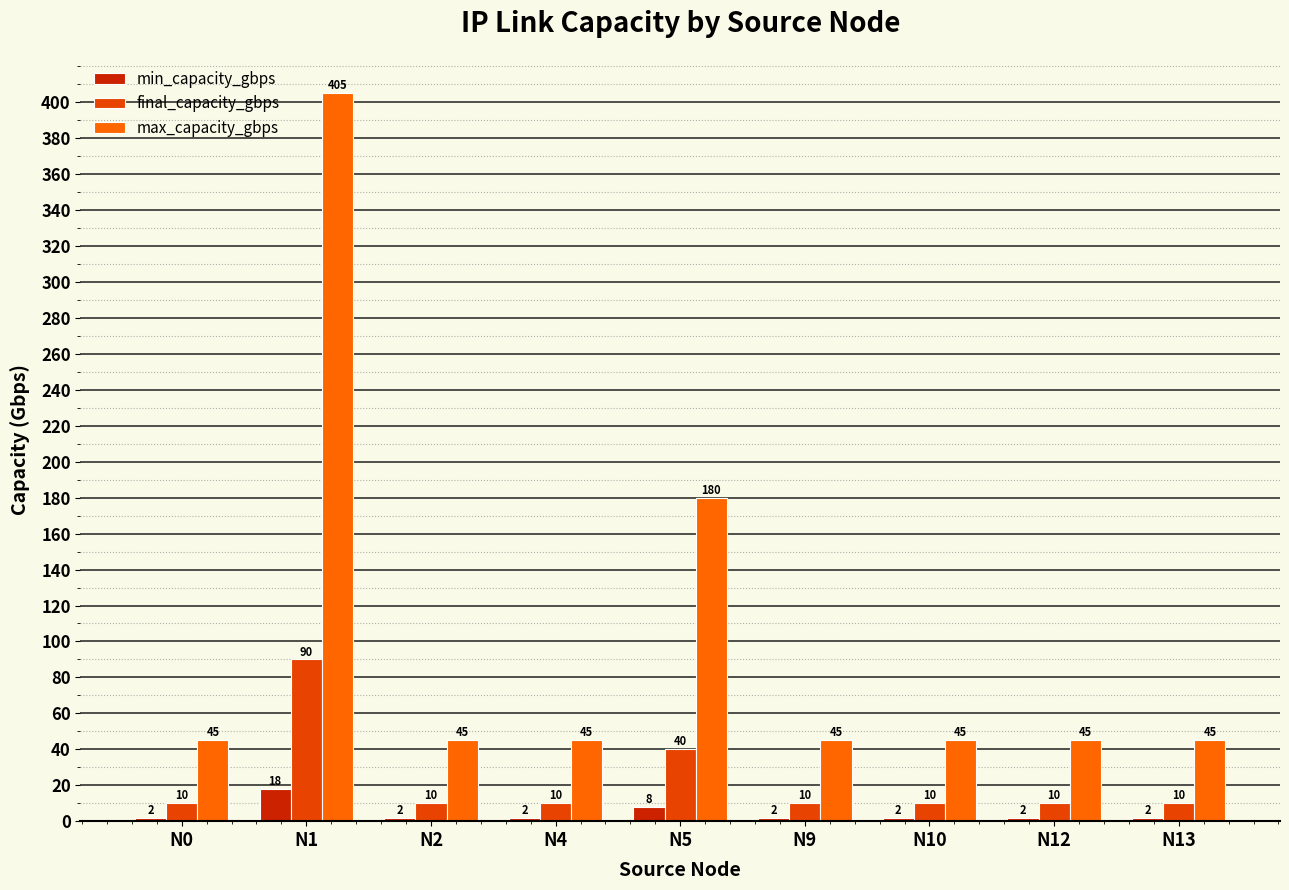

What are all the series names shown in the legend?

min_capacity_gbps, final_capacity_gbps, max_capacity_gbps